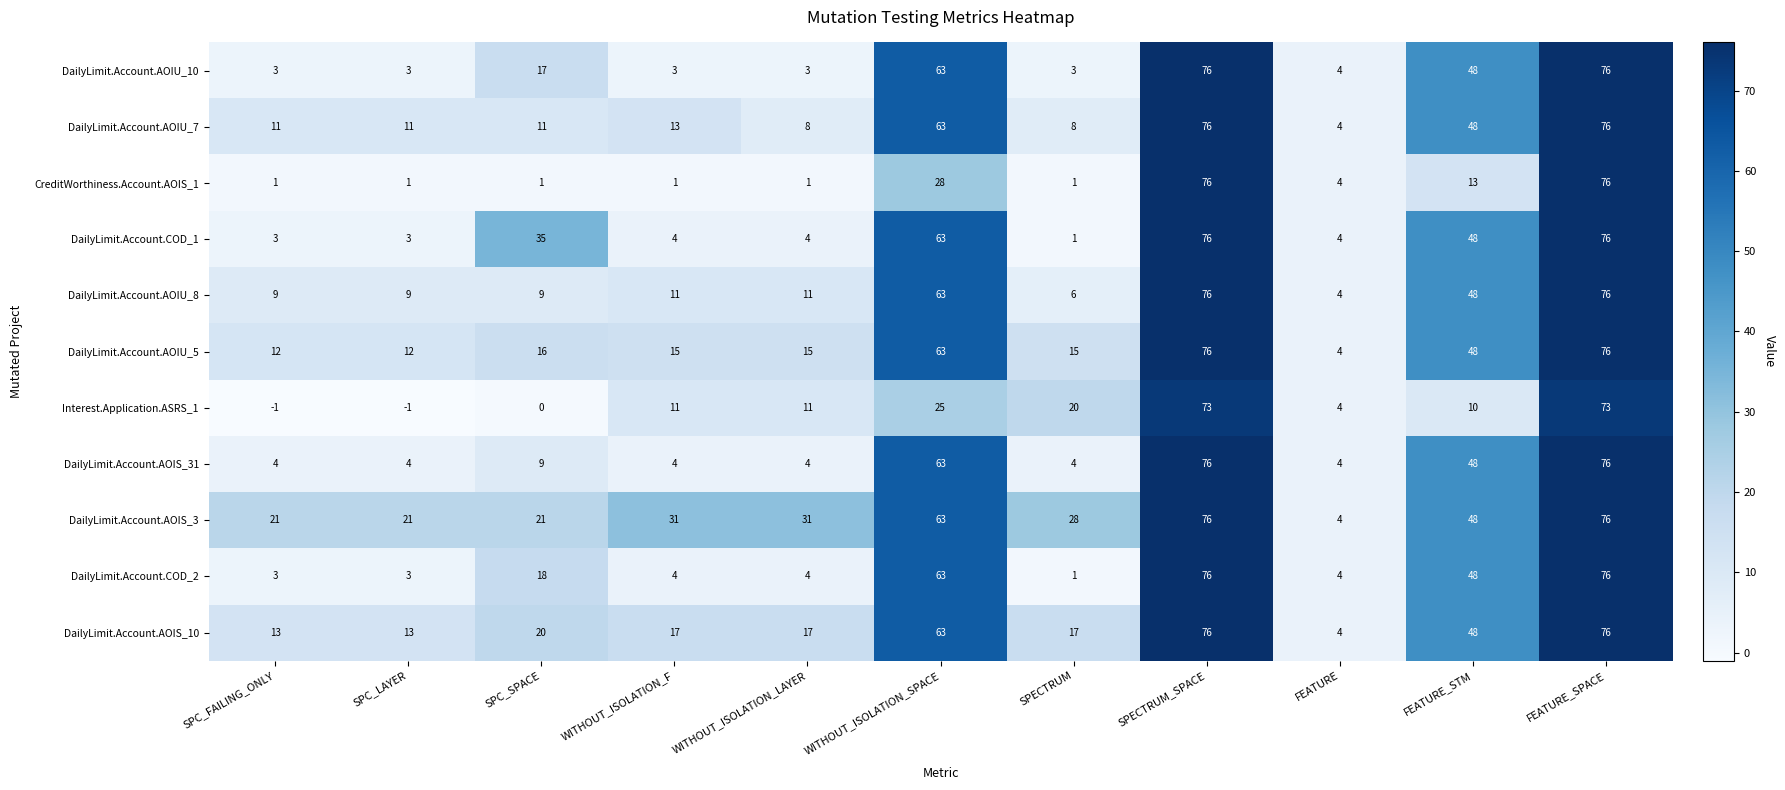

What is the difference between the highest and lowest values at FEATURE_SPACE?

3